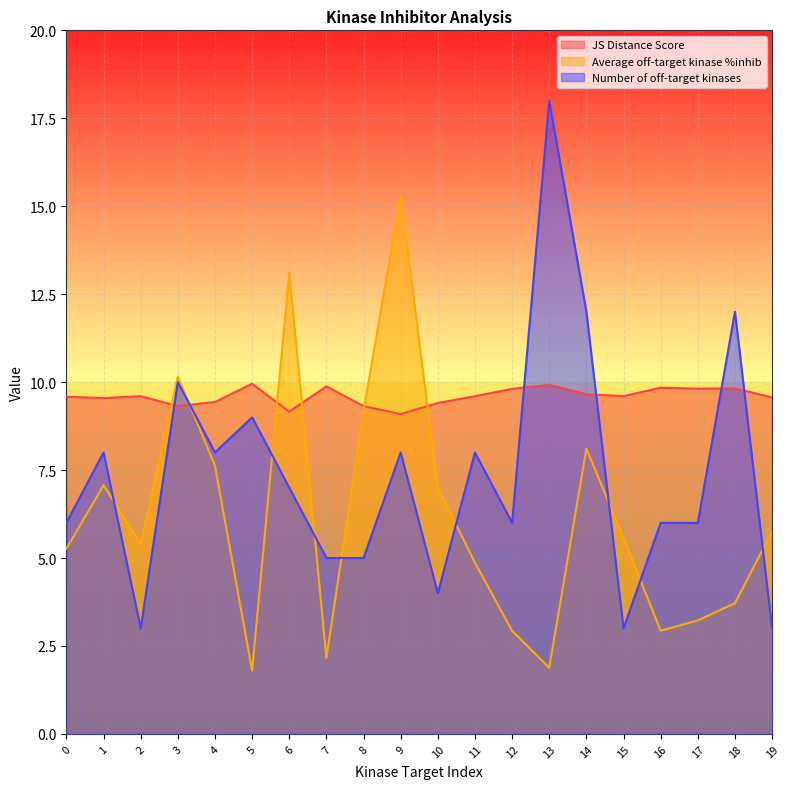

What are all the series names shown in the legend?

JS Distance Score, Average off-target kinase %inhib, Number of off-target kinases